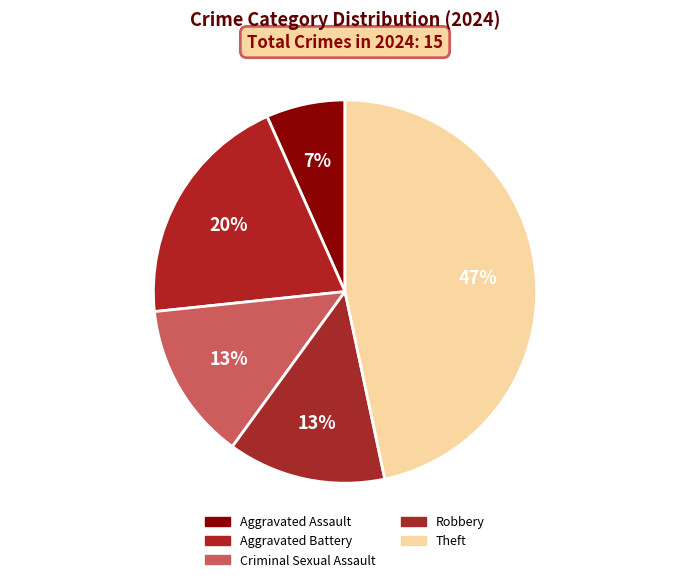

Is there any slice that represents more than half of the pie?

No